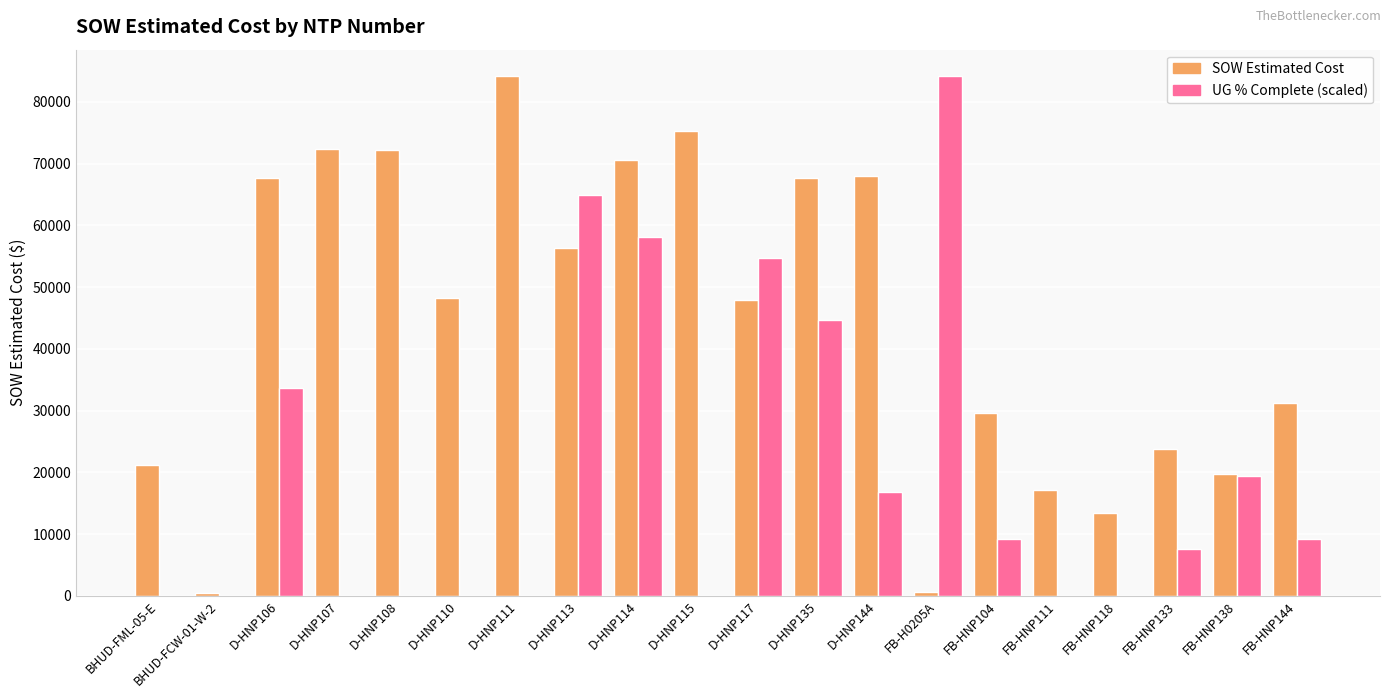

Are the bars grouped side by side (vs. stacked)?

Yes